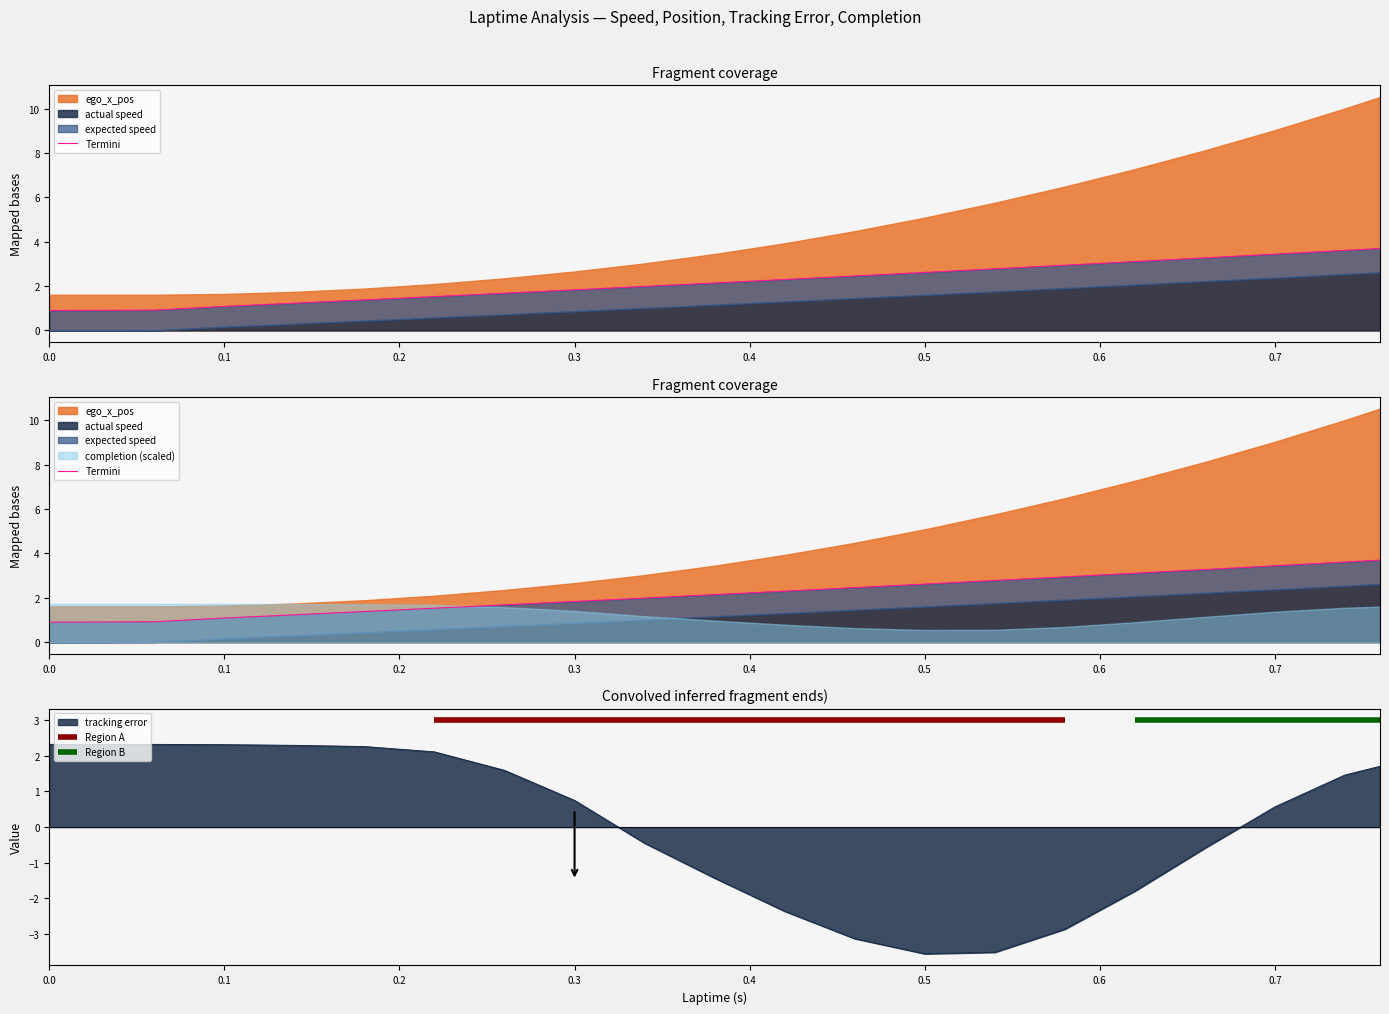

What is the maximum value for tracking error?

2.3